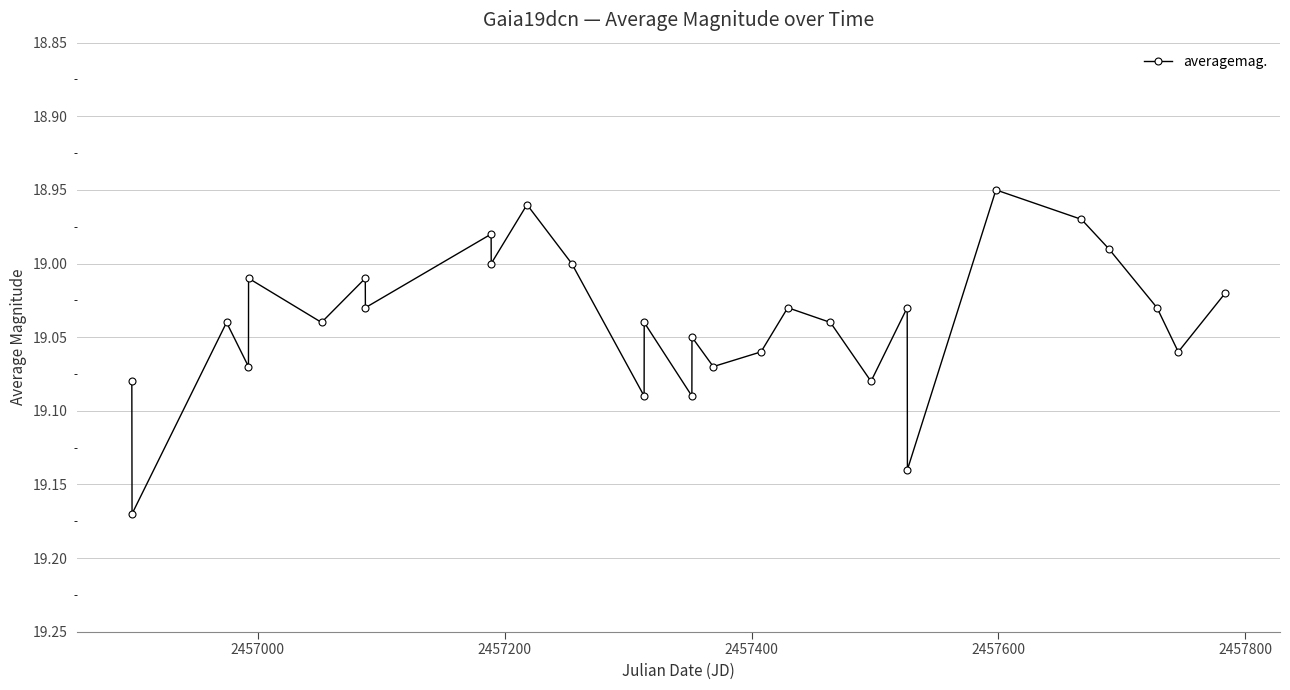

True or false: there are more than 0 points higher than both neighbors.

True